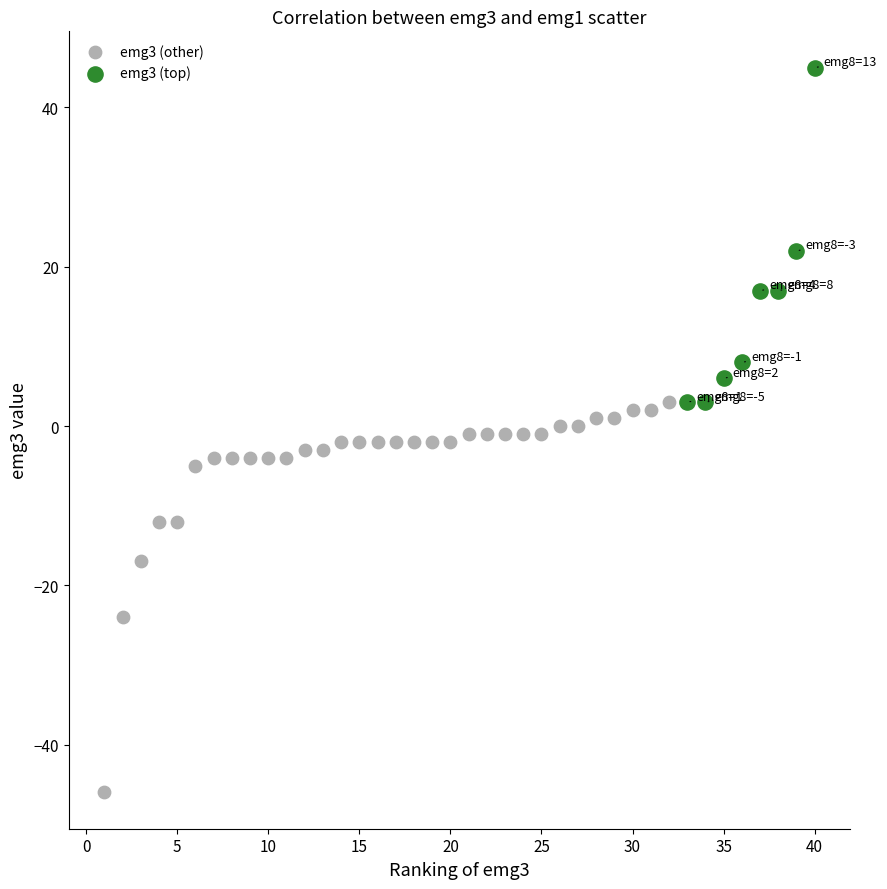

Which series has the largest Y range (max minus min)?

emg3 (other)